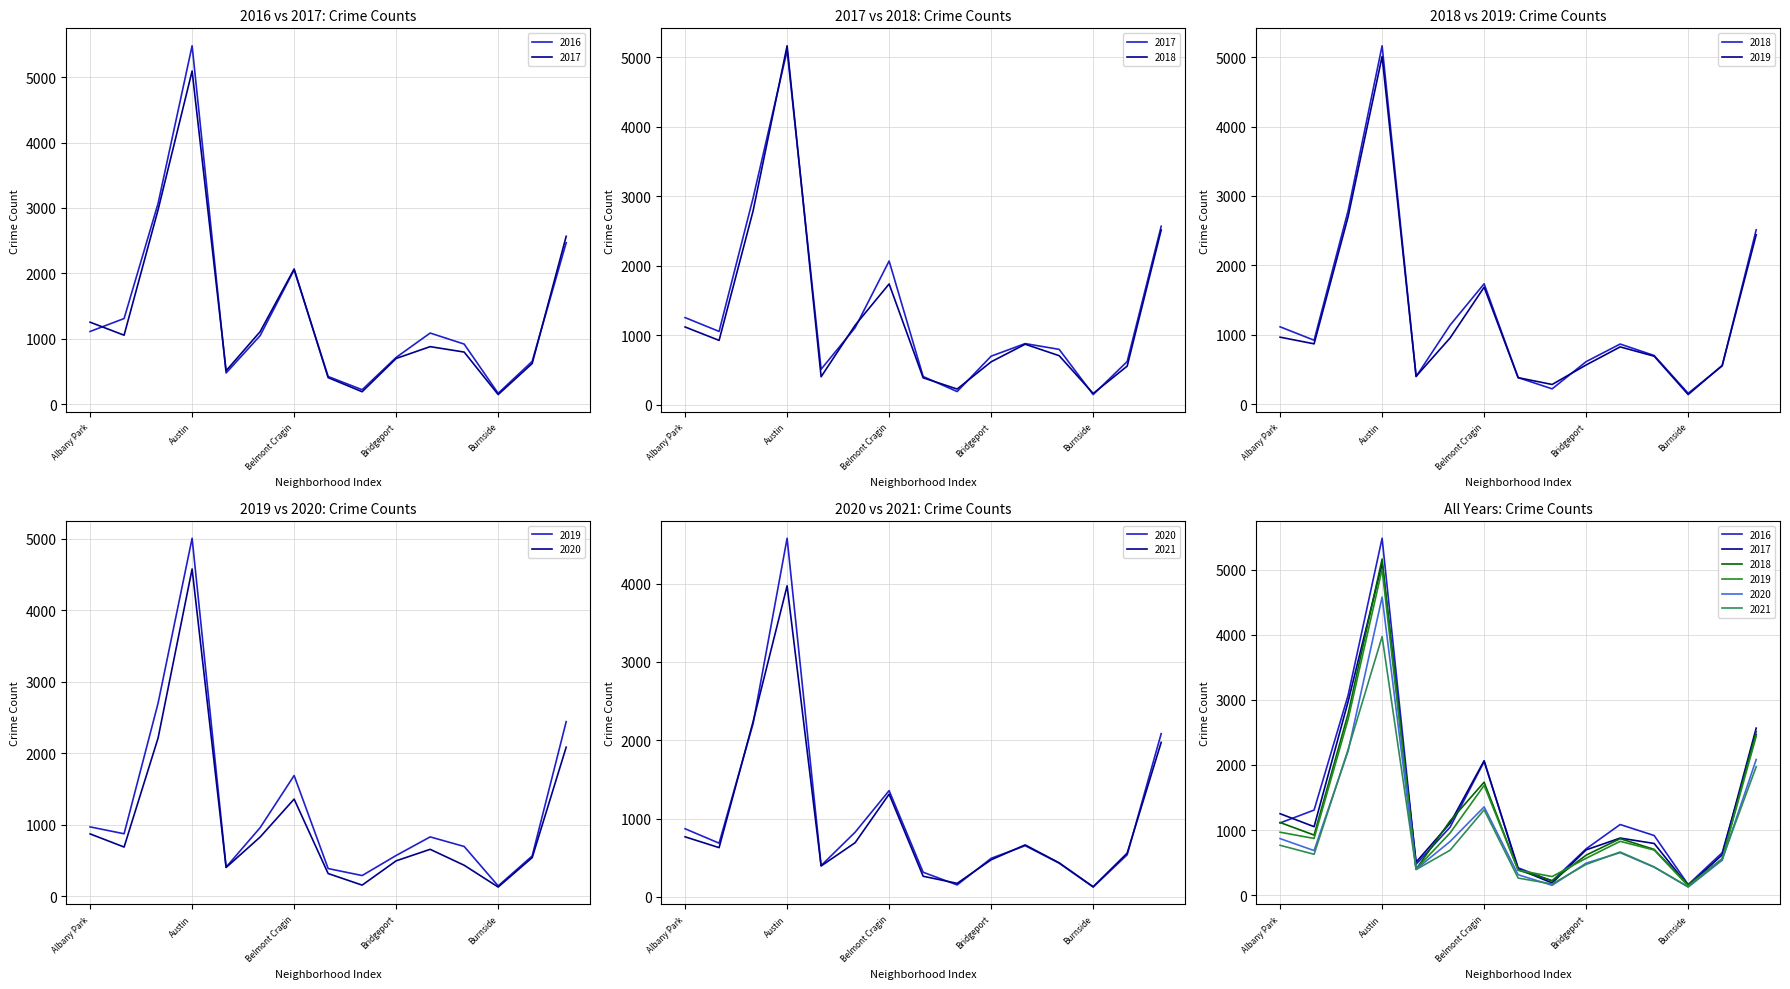

List the series in order of their peak value, highest first.

2016, 2018, 2017, 2019, 2020, 2021